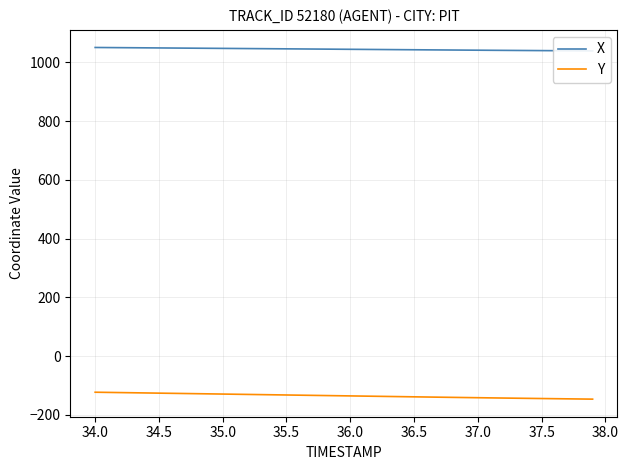

What is the minimum value for Y?

-146.2